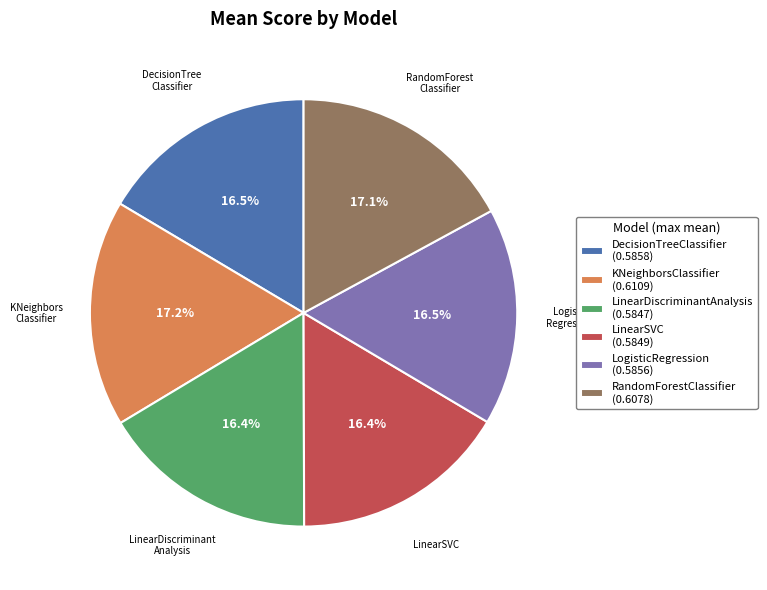

The LinearDiscriminantAnalysis slice represents 16% of the pie. True or false?

True